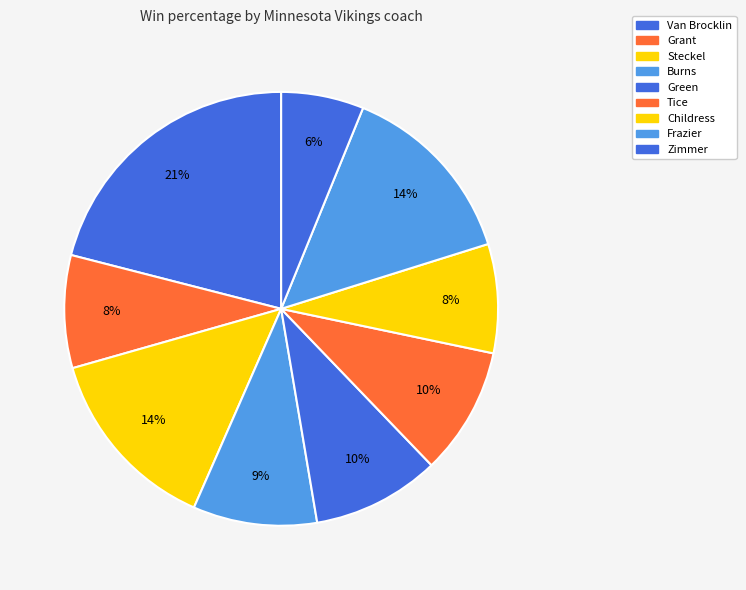

To the nearest percent, what is the average slice percentage?

11%